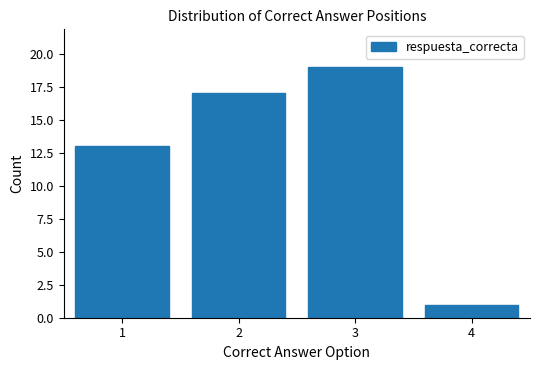

Reading left to right, list every bar in this chart as the range it spans on the x-axis followed by its height. The values are not printed on the chart, so give them approximately, as read against the axis.

0.5 to 1.5: 13
1.5 to 2.5: 17
2.5 to 3.5: 19
3.5 to 4.5: 1